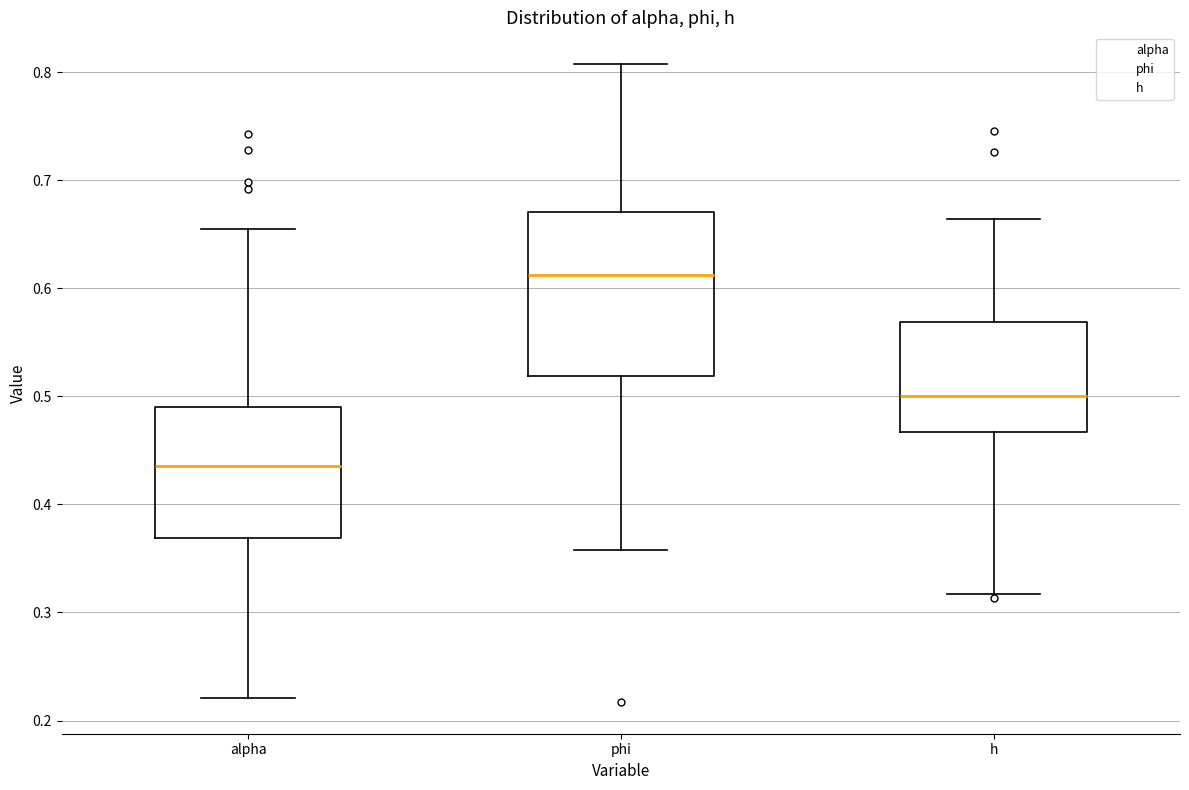

Which box is the tallest, from its lower edge to its upper edge?

phi